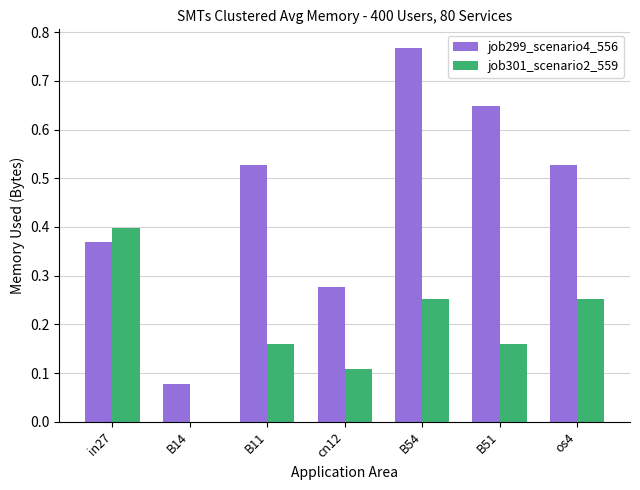

What is the sum of the job299_scenario4_556 values at B11 and os4?

1.1